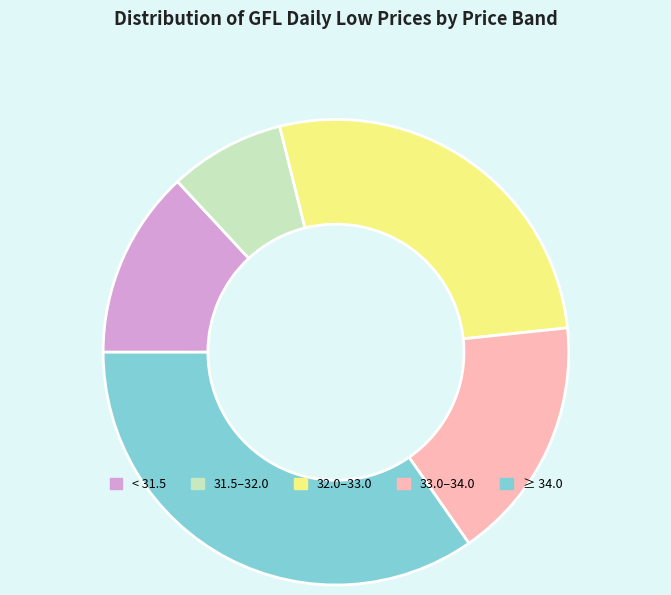

Is there any slice that represents more than half of the pie?

No